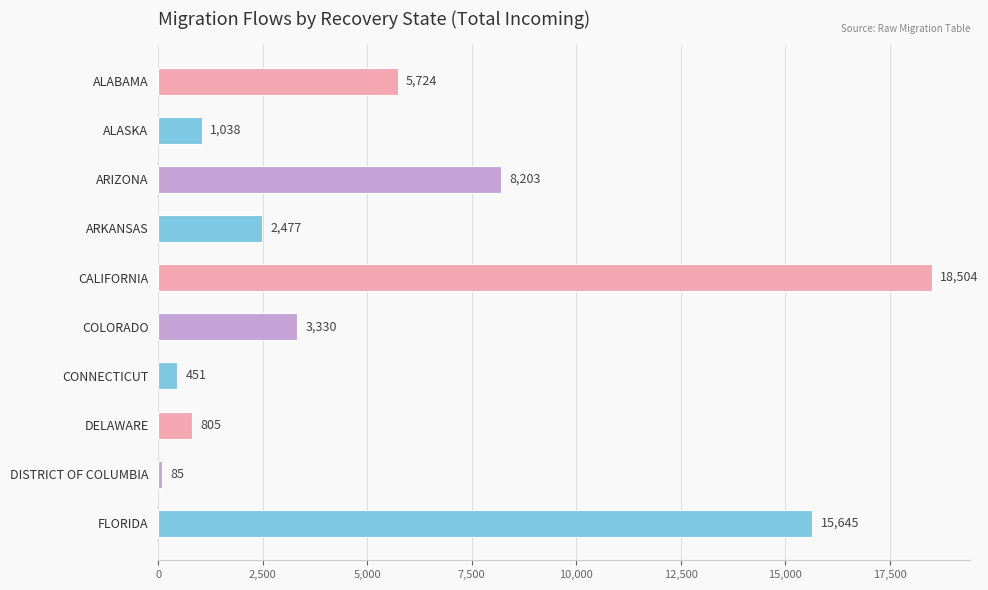

What is the difference between the second highest and minimum values?

15560